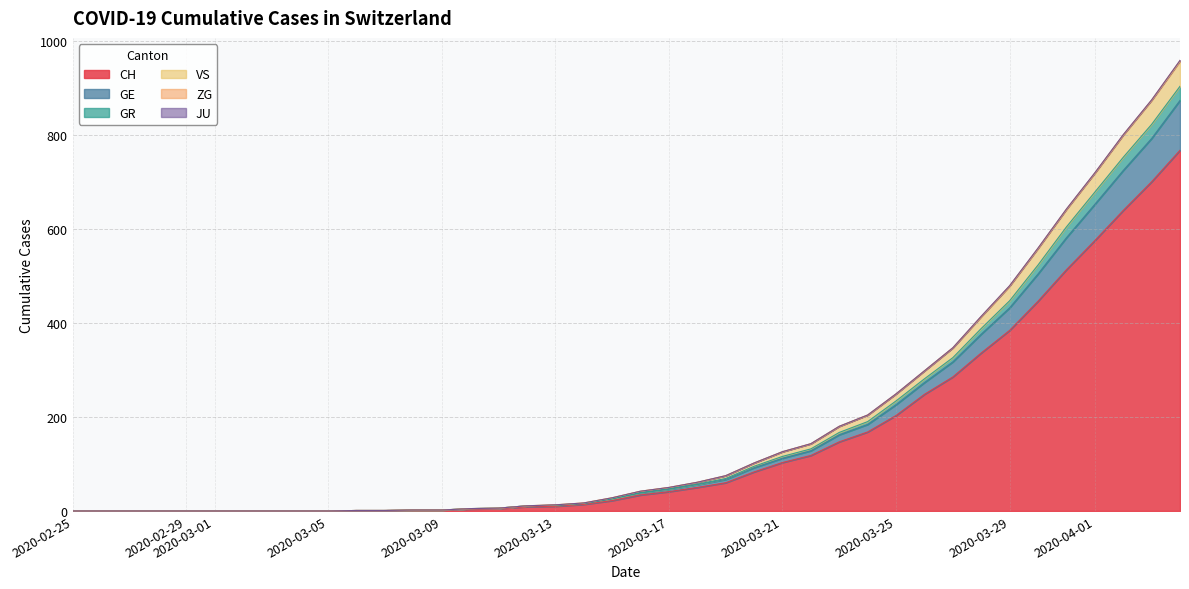

What is the highest value of the CH series?

767